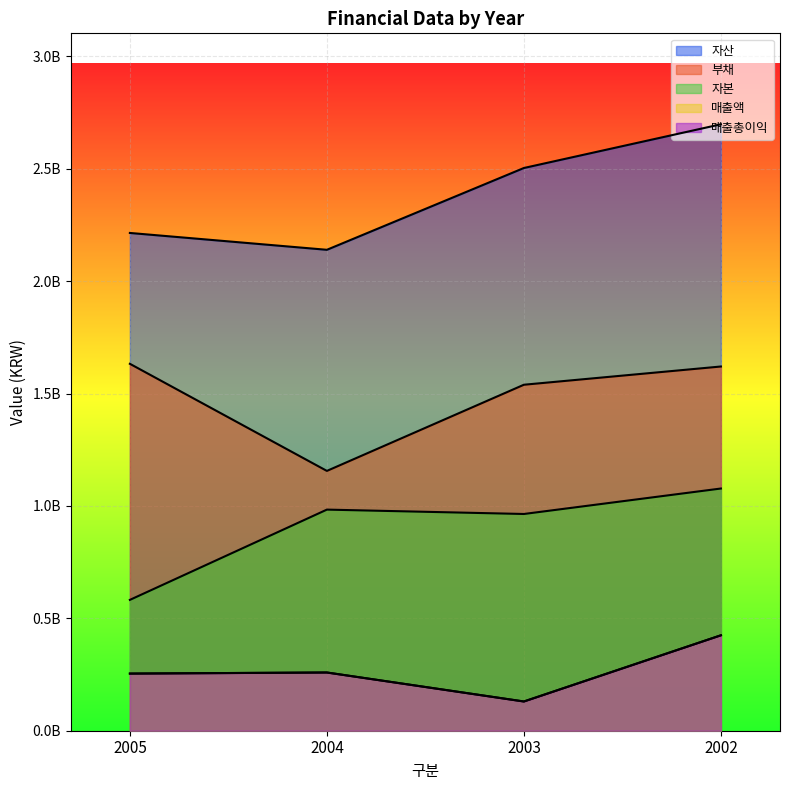

At 2005, list the series in order from smallest to largest.

매출액, 매출총이익, 자본, 부채, 자산